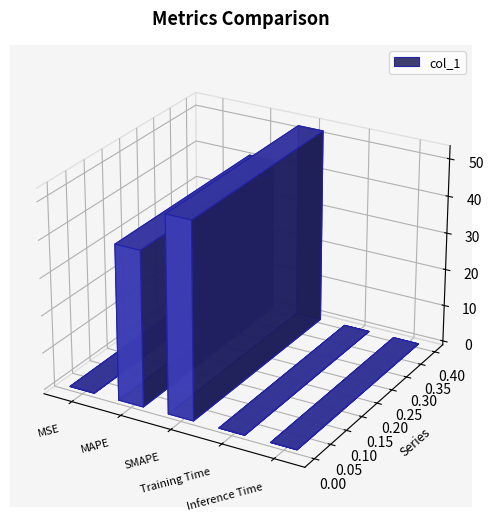

The value at MSE is 0.1. True or false?

False